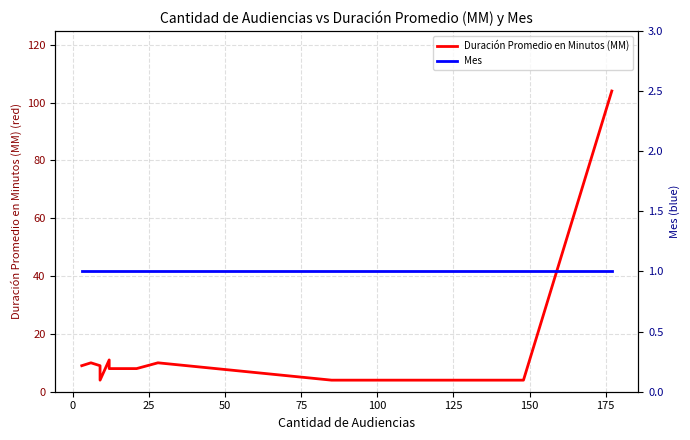

Which series has the largest total across all categories?

Duración Promedio en Minutos (MM)